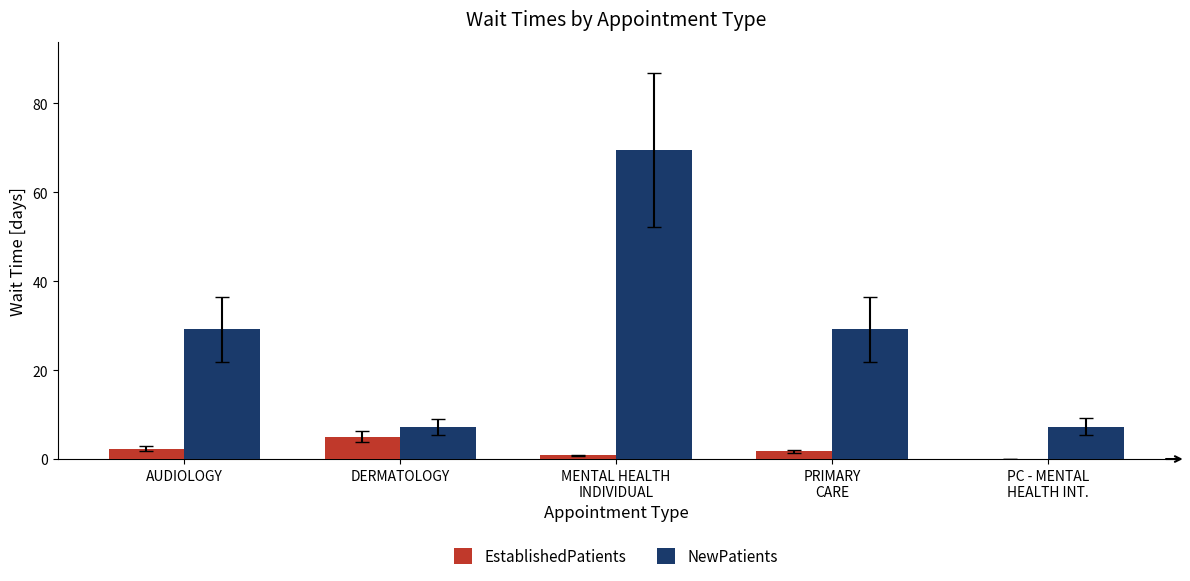

What is the total value across all series at DERMATOLOGY?

12.2